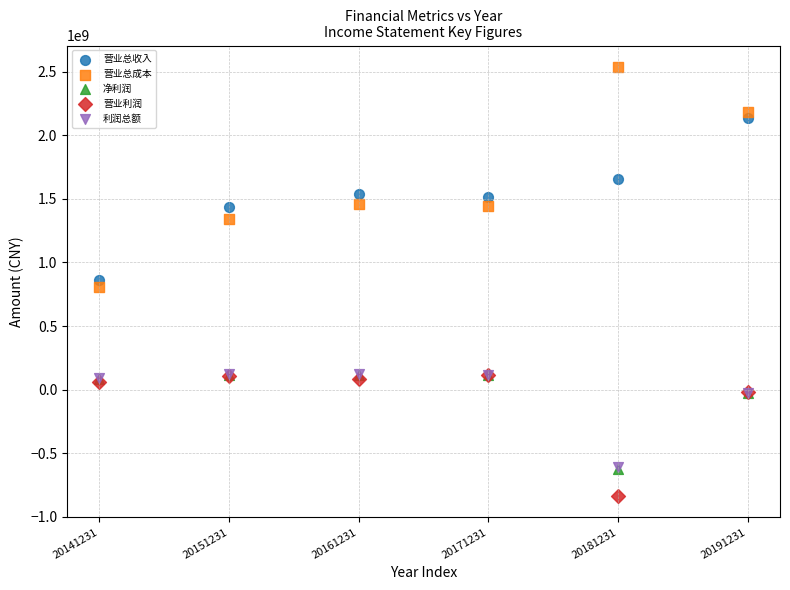

What are all the series names shown in the legend?

营业总收入, 营业总成本, 净利润, 营业利润, 利润总额